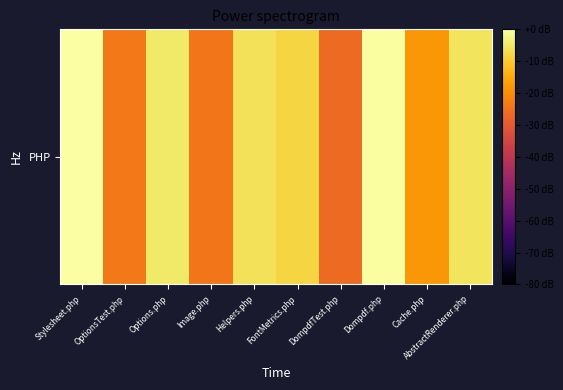

Reading left to right, transcribe all the data shown in this chart.

Stylesheet.php=0.0	OptionsTest.php=-23.5	Options.php=-4.9	Image.php=-24.3	Helpers.php=-6.2	FontMetrics.php=-8.2	DompdfTest.php=-26.5	Dompdf.php=-0.3	Cache.php=-18.3	AbstractRenderer.php=-5.7